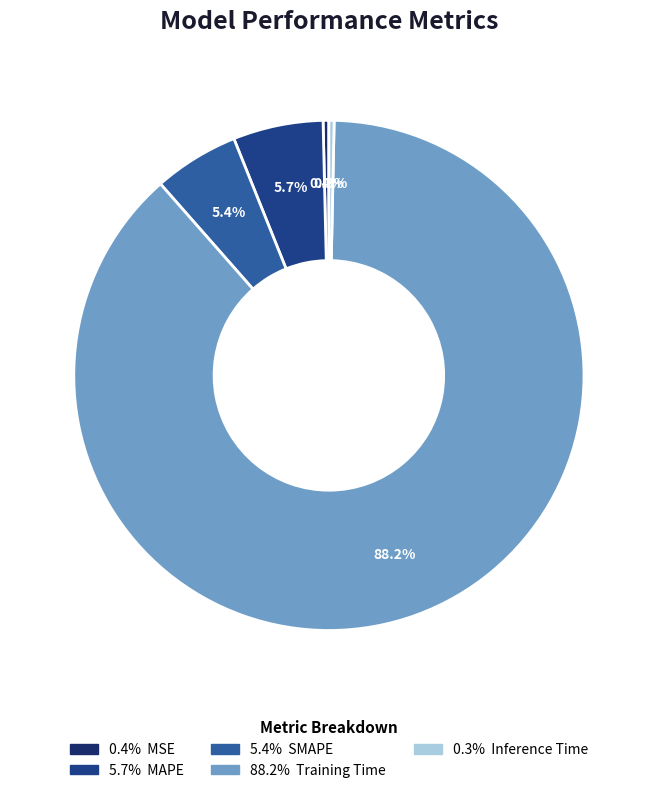

How many segments does this pie chart have?

5